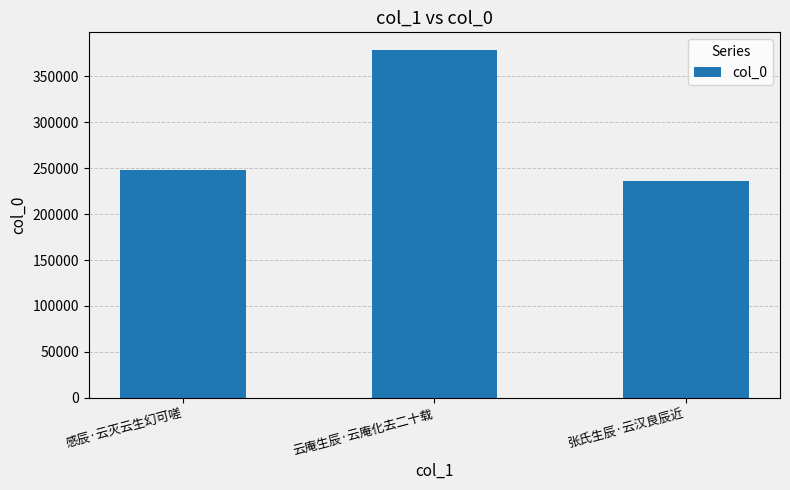

What is the difference between the values at 感辰·云灭云生幻可嗟 and 张氏生辰·云汉良辰近?

12134